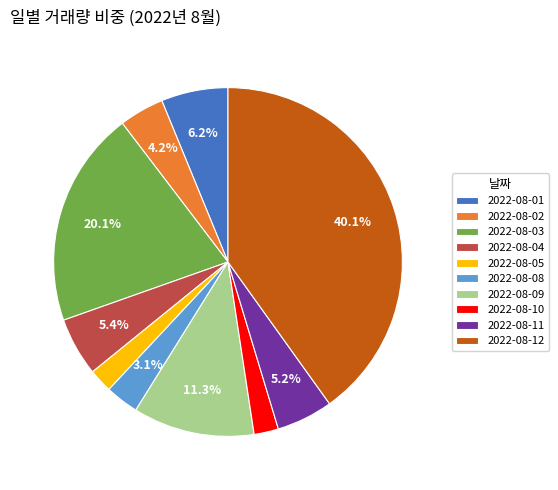

How many slices are in this pie chart?

10